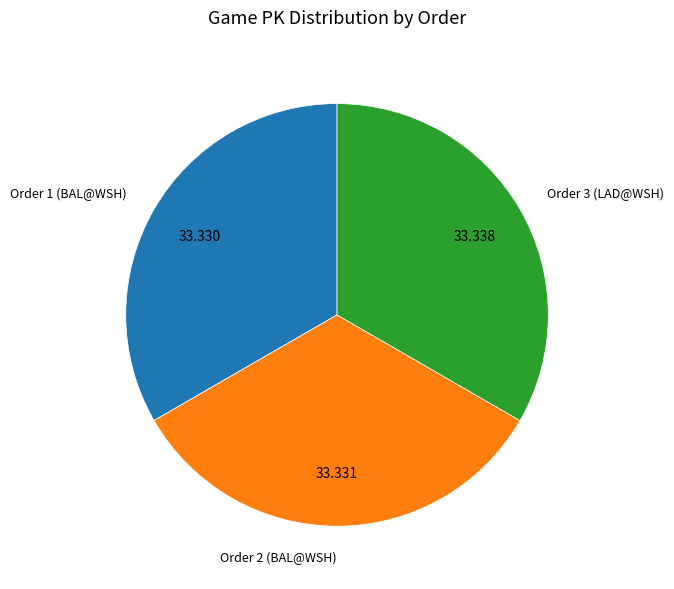

How many segments does this pie chart have?

3